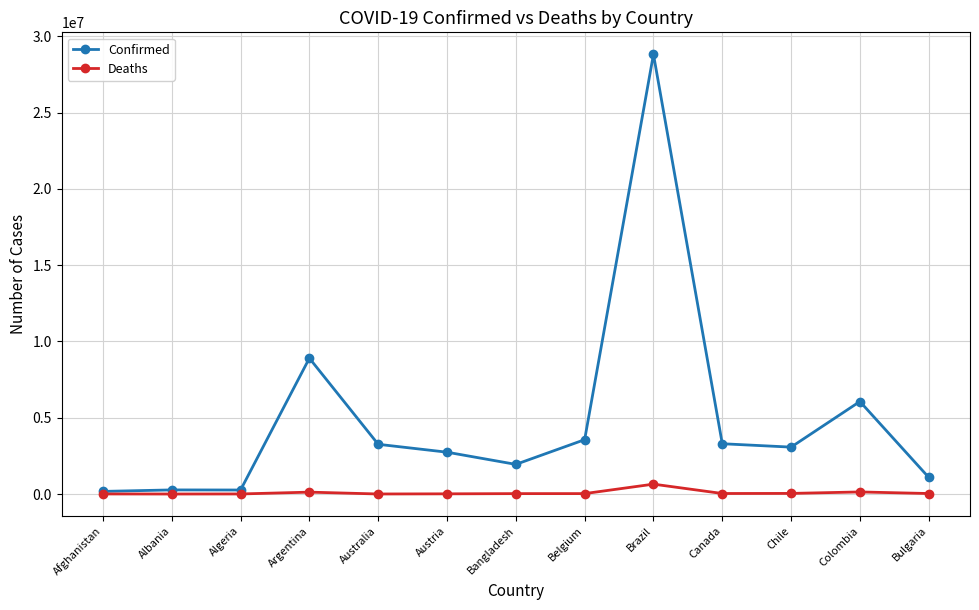

Is it true that Deaths equals 7617 at Afghanistan?

True